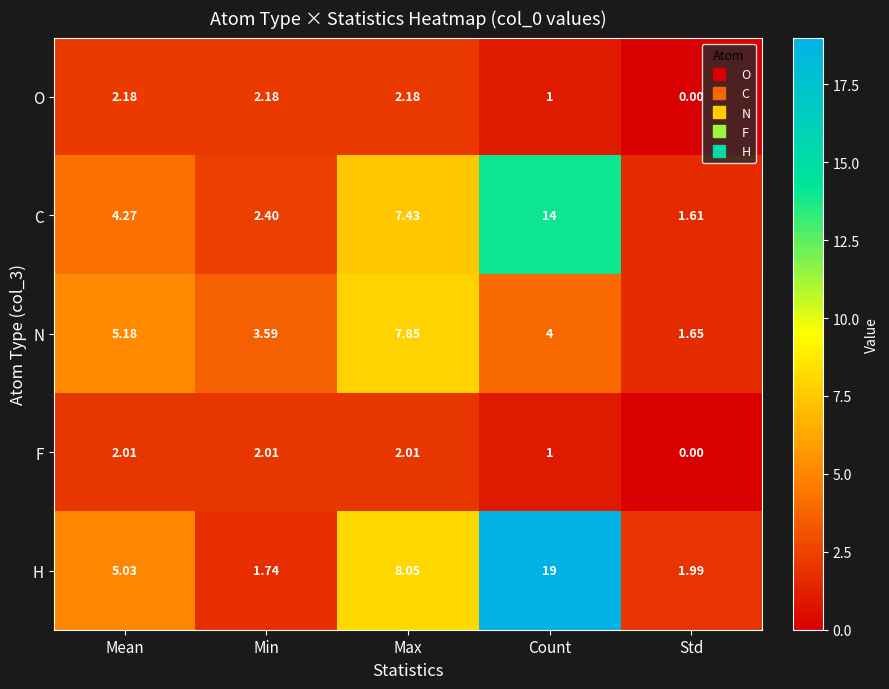

At how many categories does at least one series exceed 7?

2